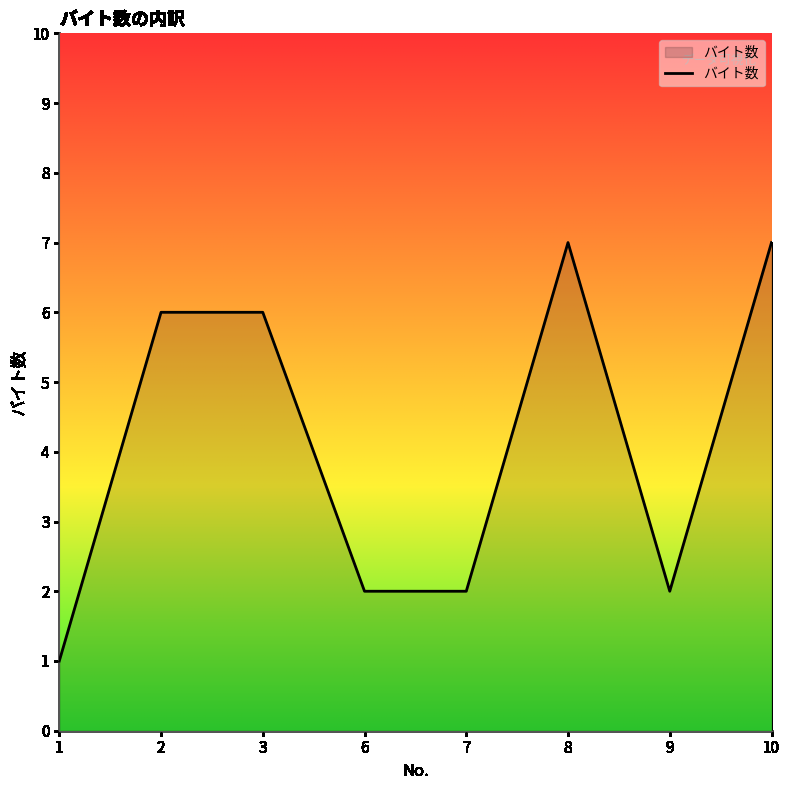

How many lines are shown in the chart?

1